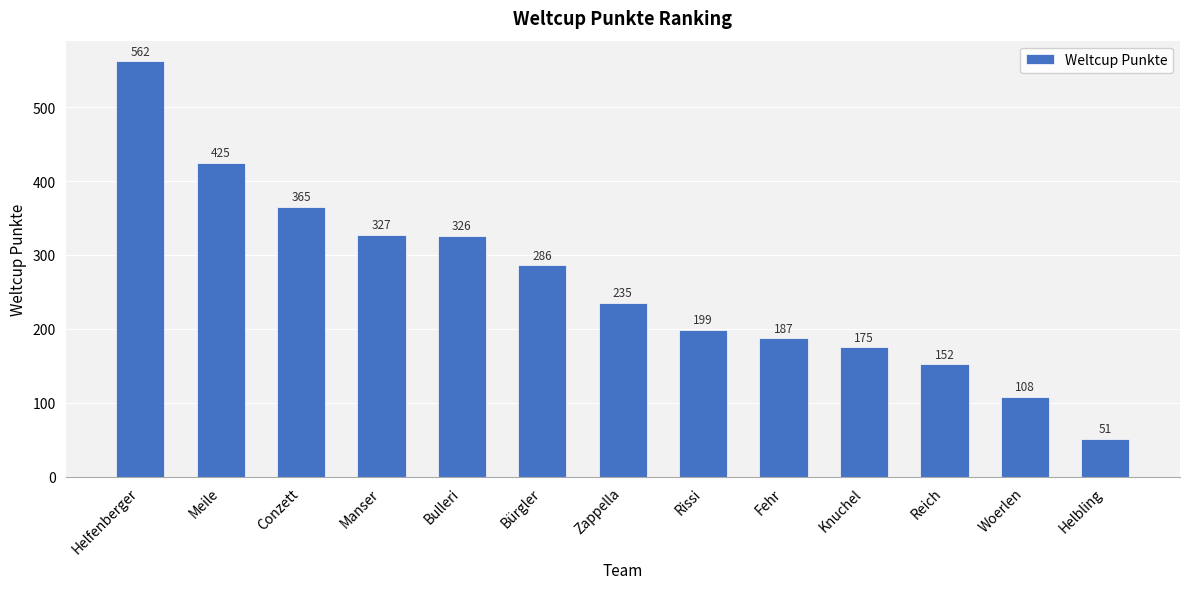

The chart shows a value of 131 at Rissi. True or false?

False